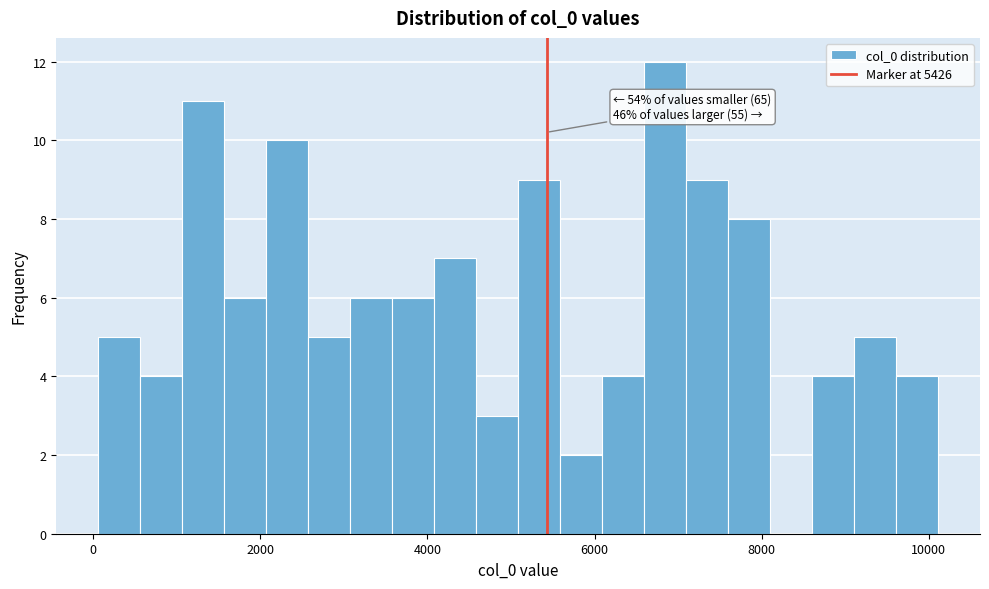

Around what value on the x-axis is the tallest bar? Give the approximate position of its centre, as read against the axis.

6800